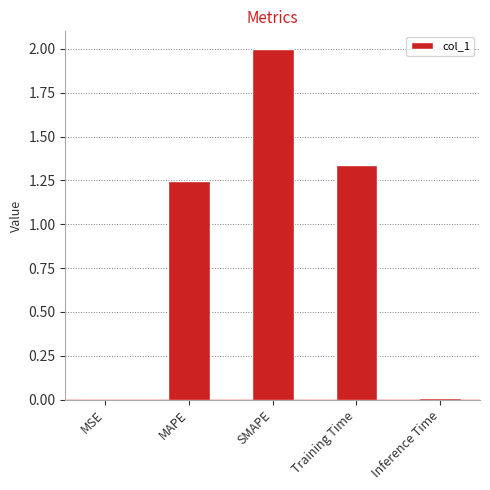

What is the sum of all values?

4.6